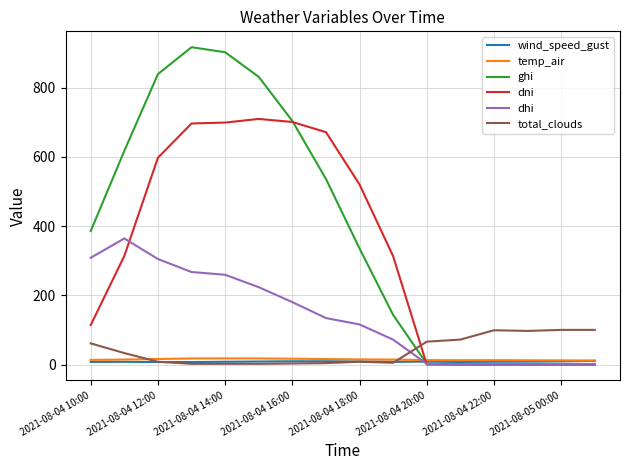

True or false: total_clouds and ghi intersect in this chart.

True